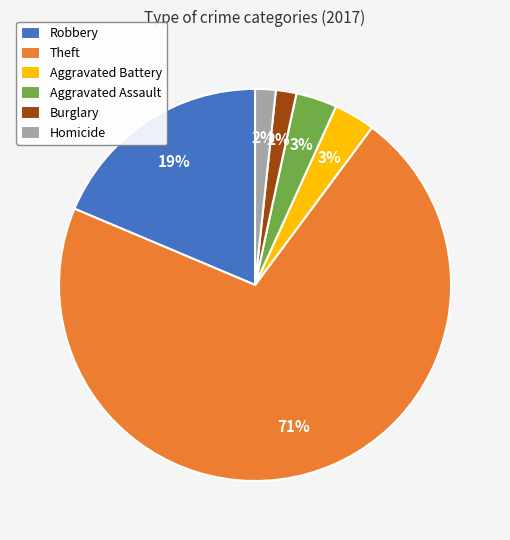

What is the largest slice in the pie chart?

Theft